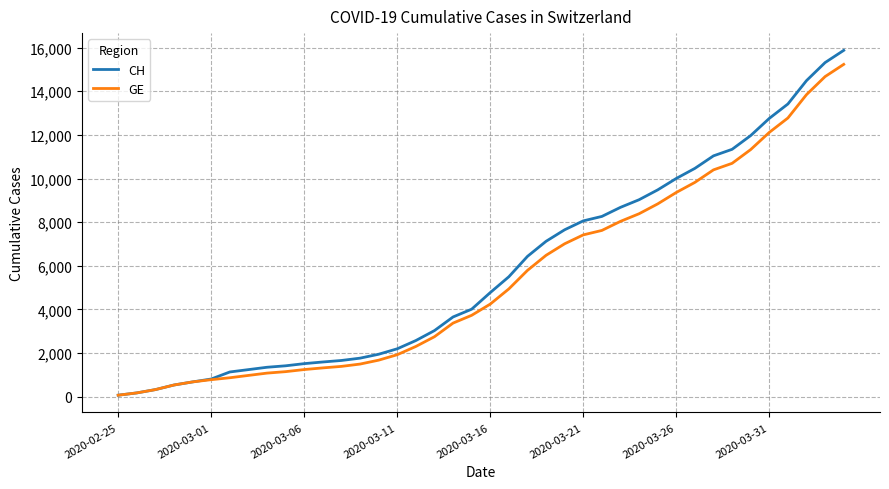

Which series has the widest spread of values?

CH